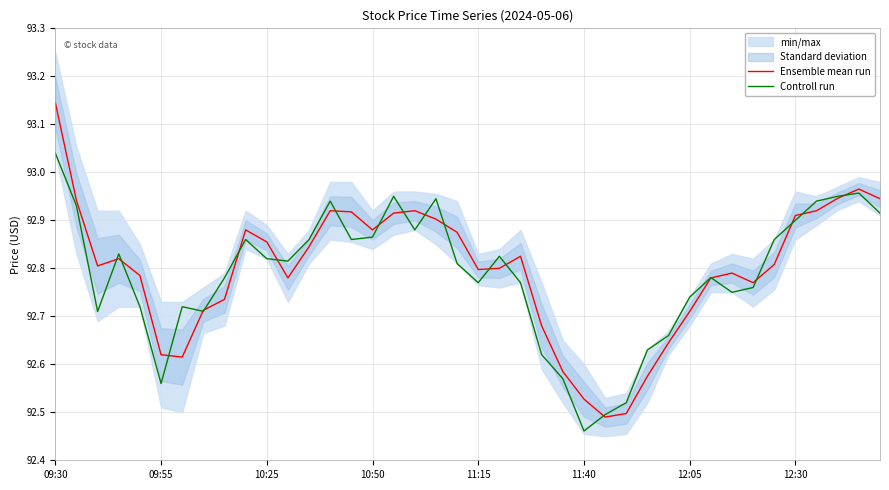

Where is Controll run nearest to the value 92?

11:40